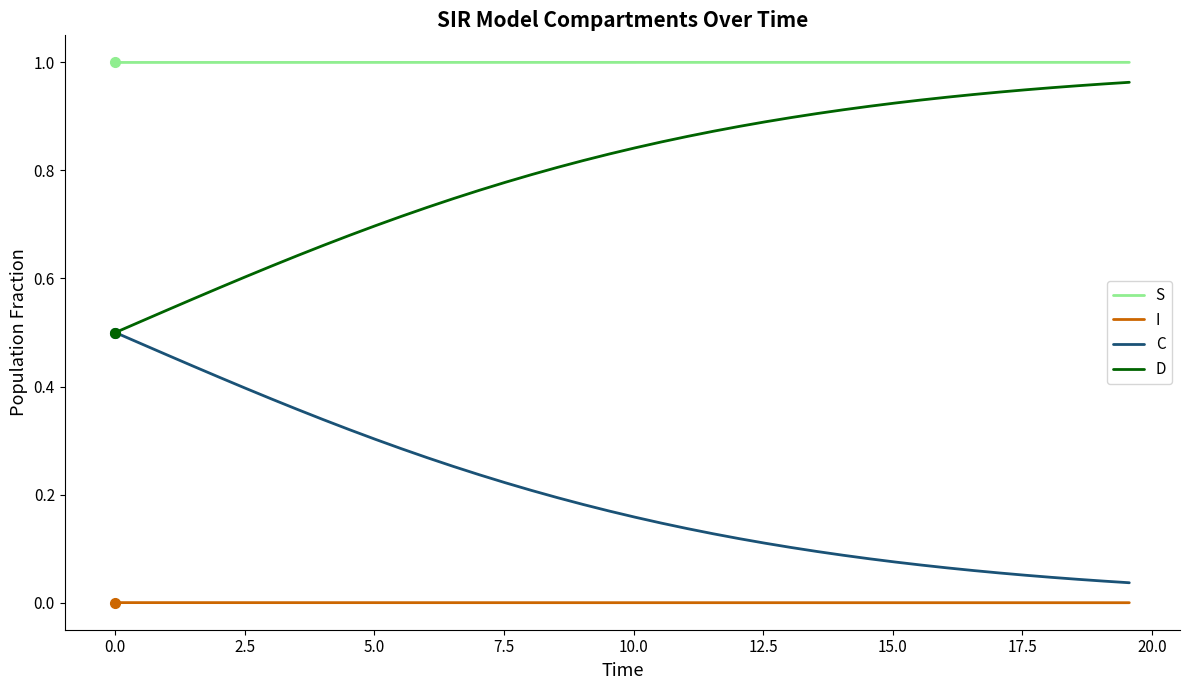

Which series has the largest total across all categories?

S